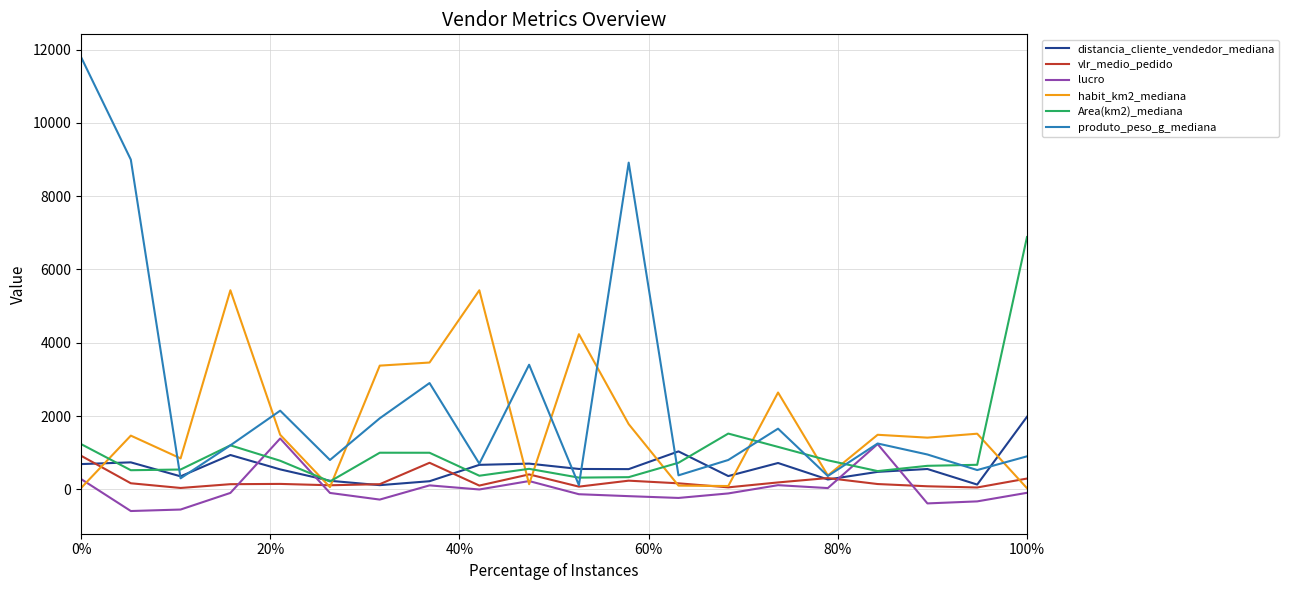

Does the chart display data point markers on the line(s)?

No